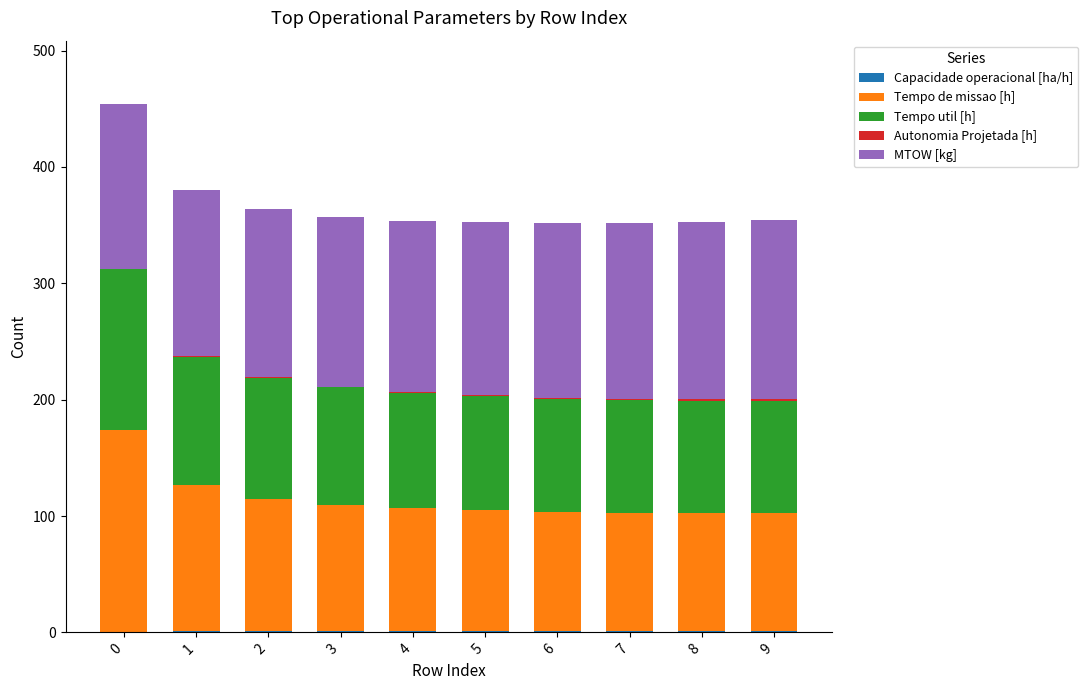

What value does the Capacidade operacional [ha/h] series have at 9?

1.0